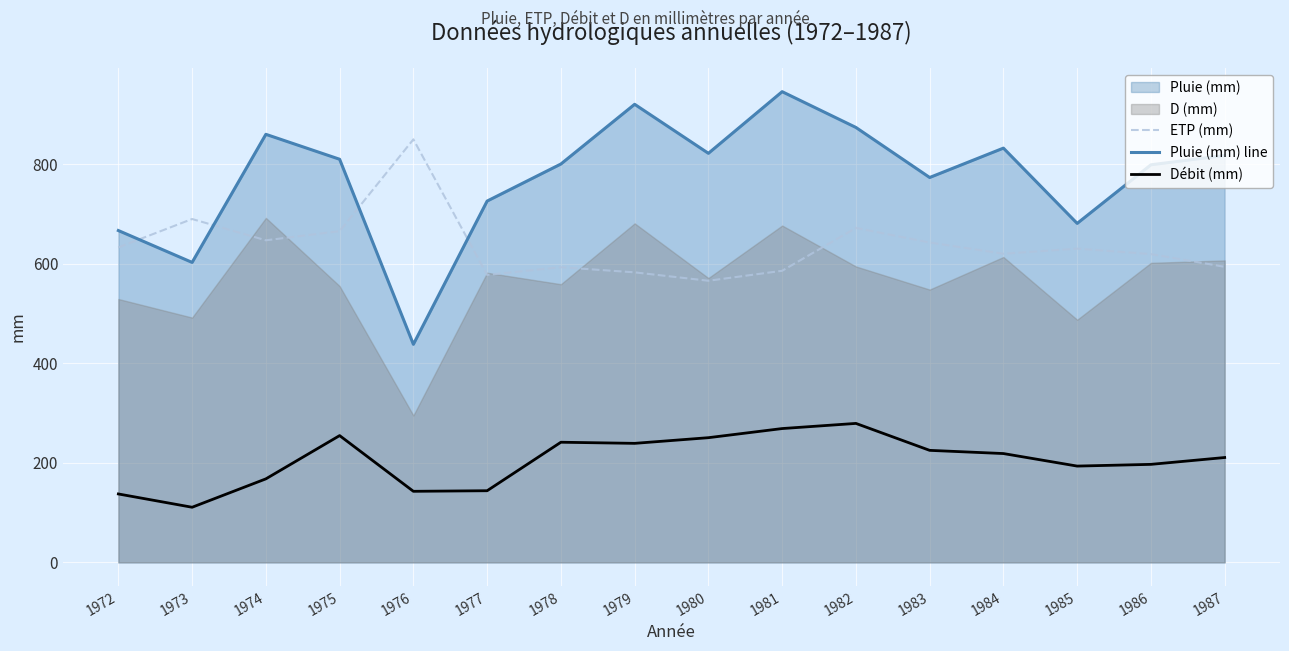

True or false: ETP (mm) has a value of 594.1 at 1987.

True